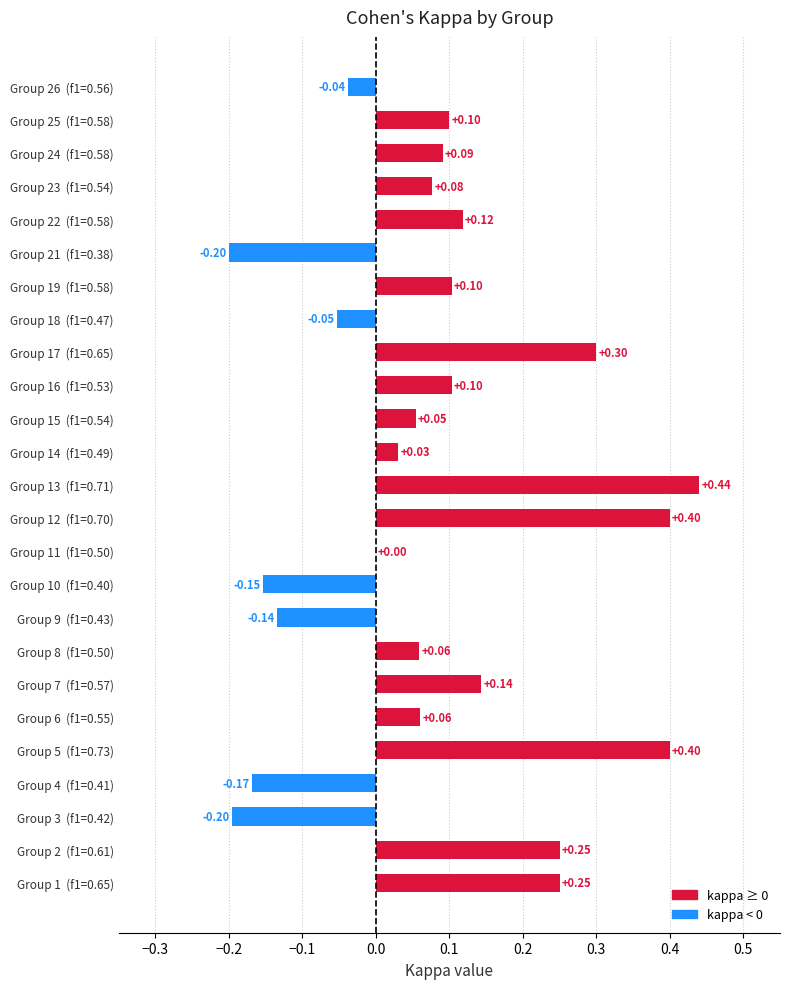

Between Group 13  (f1=0.71) and Group 10  (f1=0.40), which is larger?

Group 13  (f1=0.71)